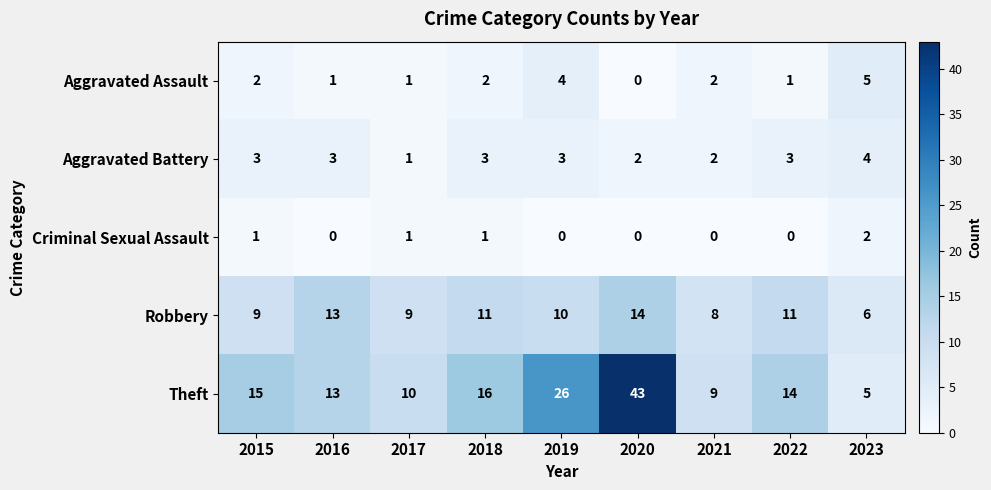

Is it true that Criminal Sexual Assault equals 0 at 2016?

True